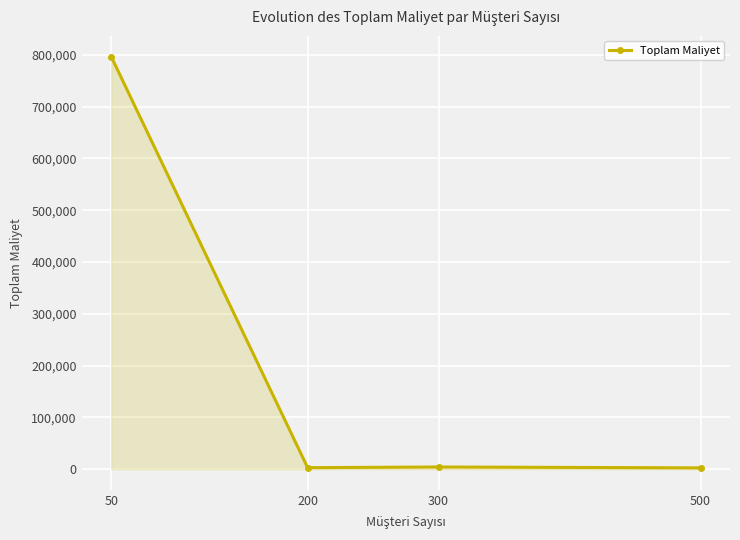

What is the ratio of the value at 500 to the value at 300?

0.6